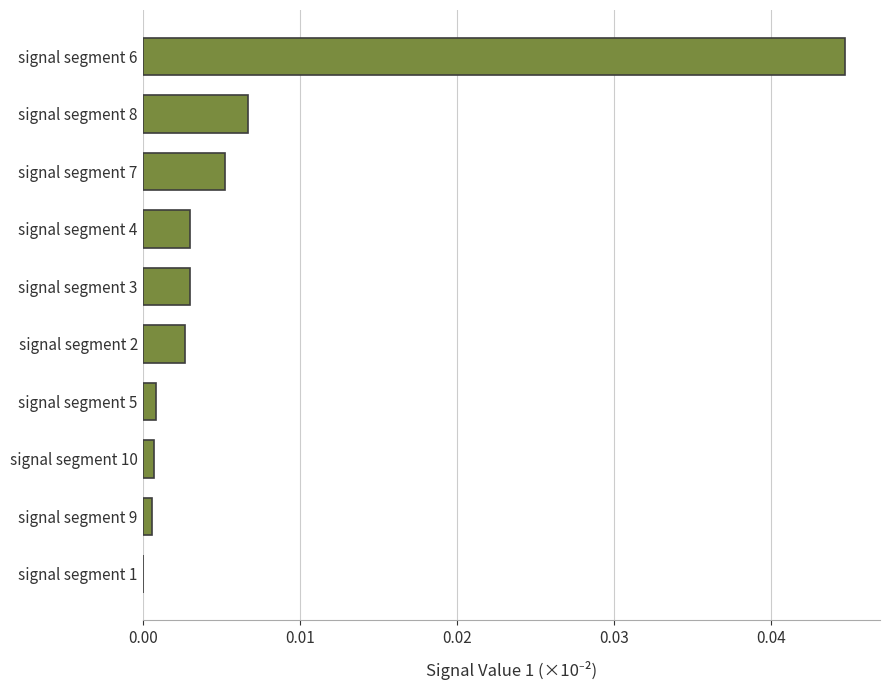

True or false: the data shows 0.0 at signal segment 2.

True